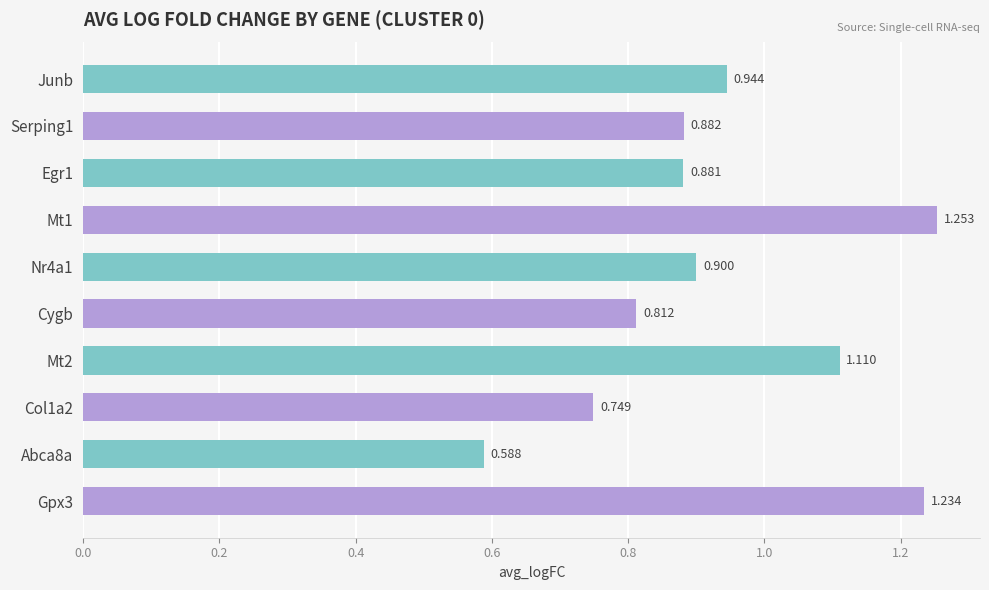

Between Junb and Egr1, which is larger?

Junb